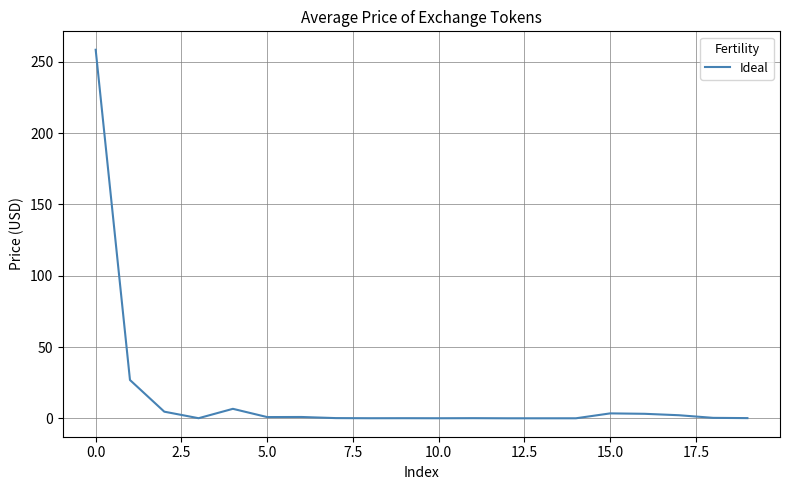

What is the maximum value shown in the chart?

258.5